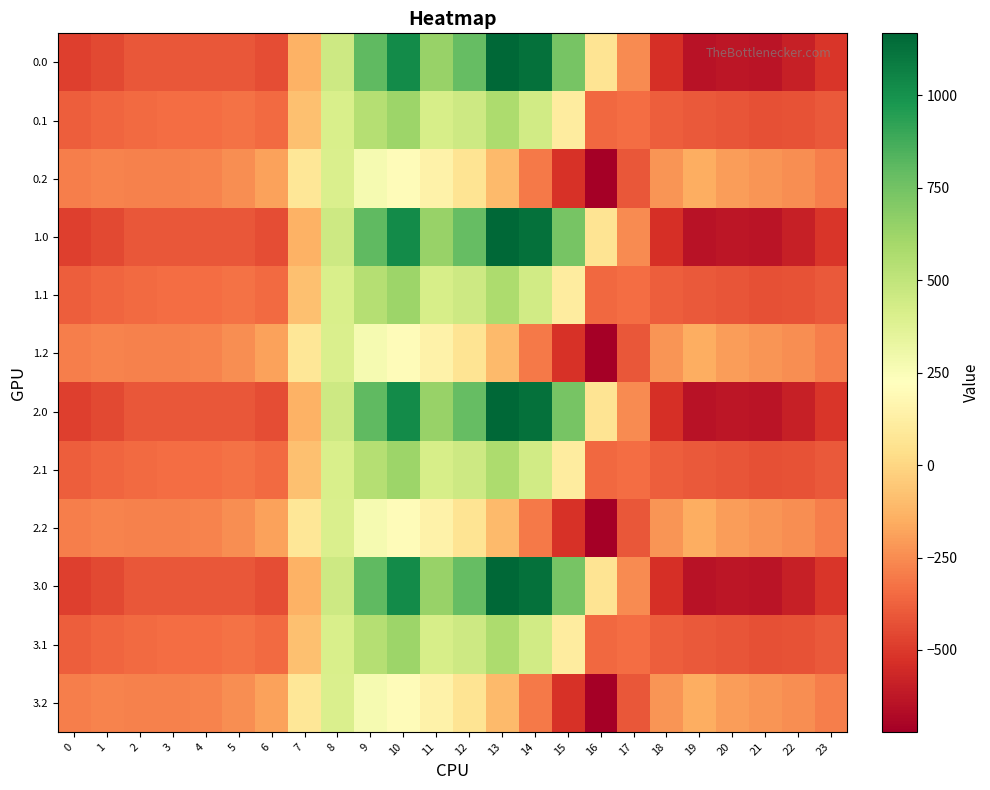

At which category does the chart reach its peak across all series?

13